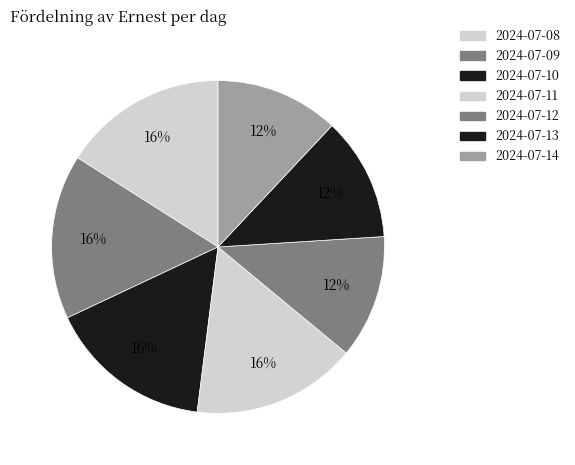

Count the number of slices in the pie.

7